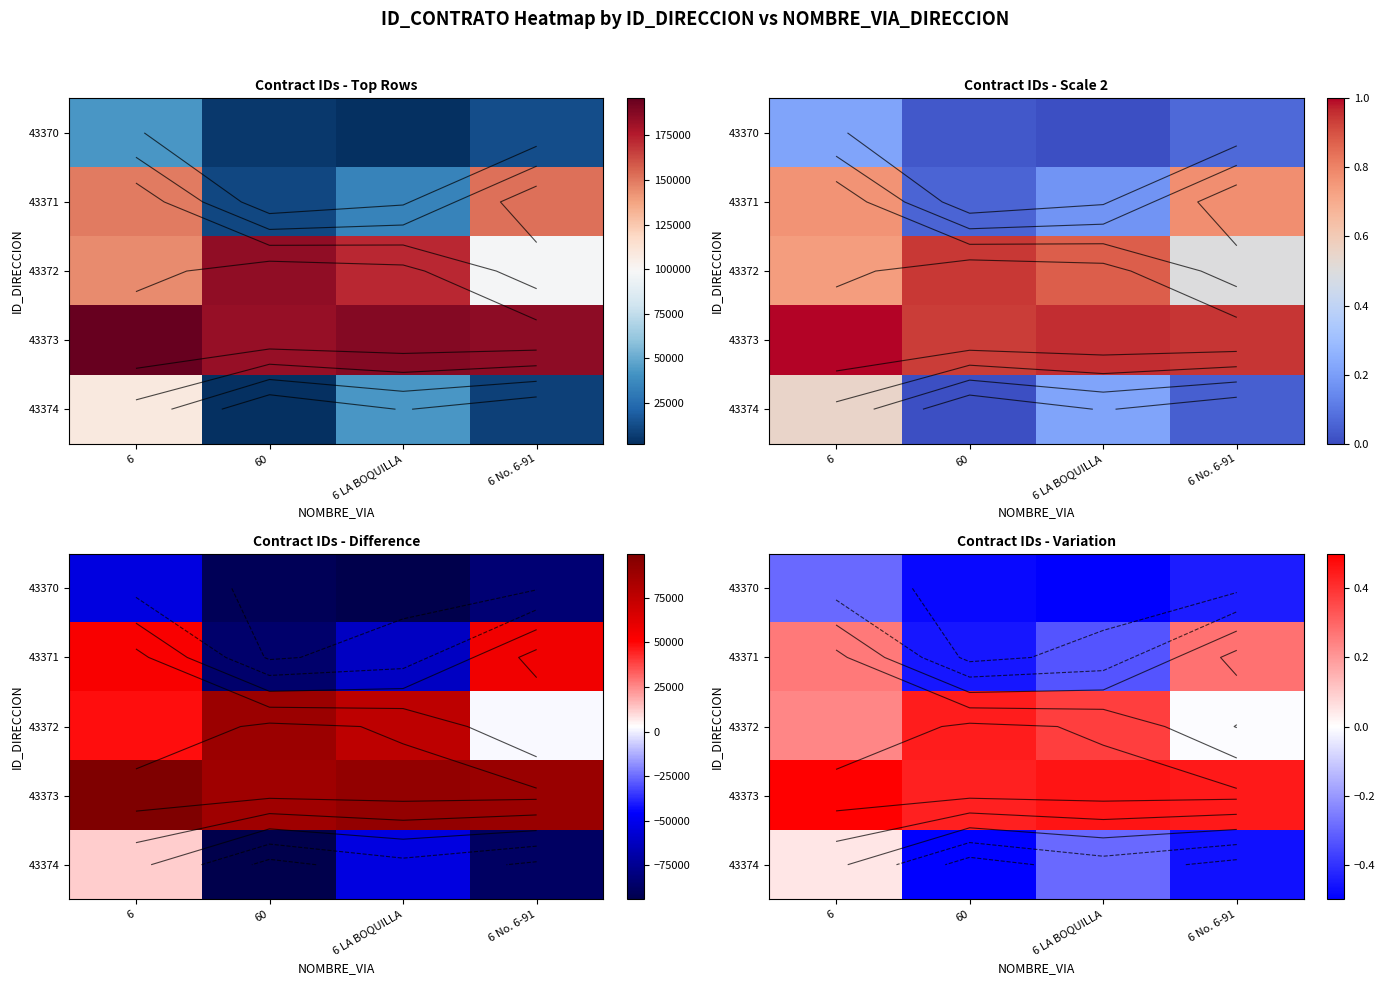

Count the number of categories in the chart.

4